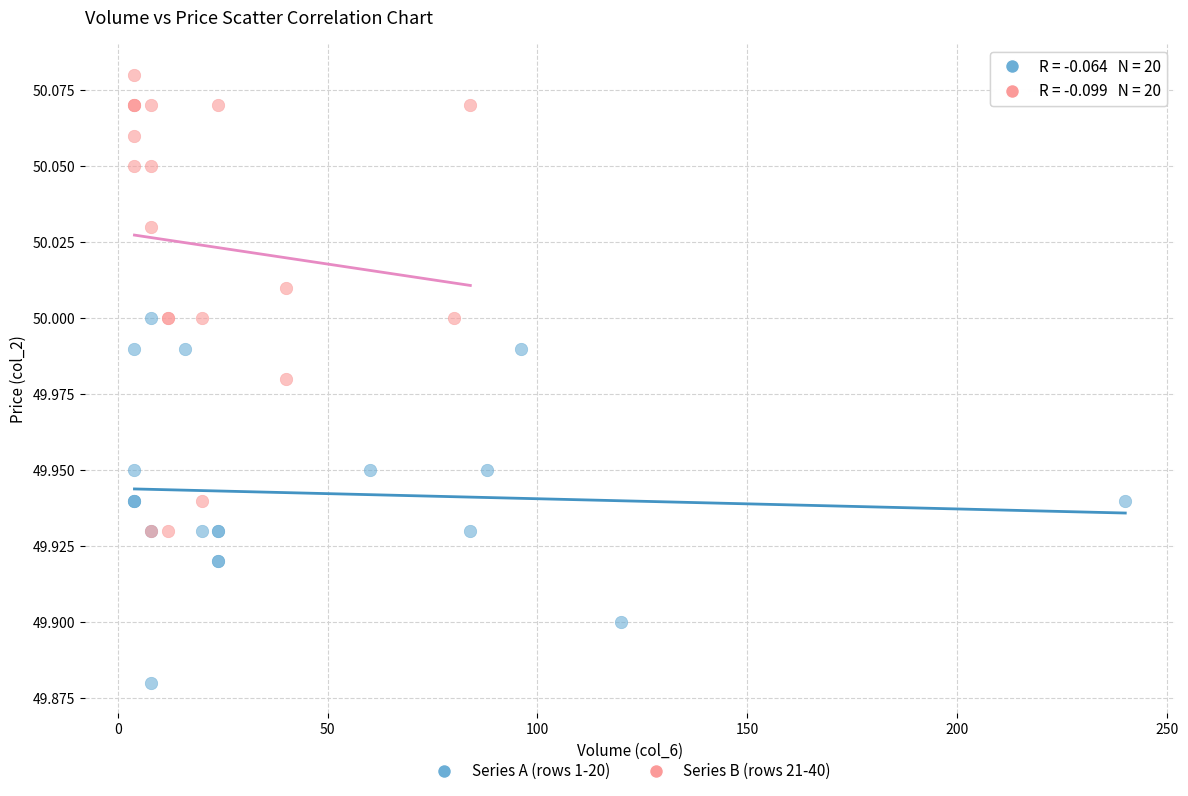

Which series contains the lowest Y value?

Series A (rows 1-20)